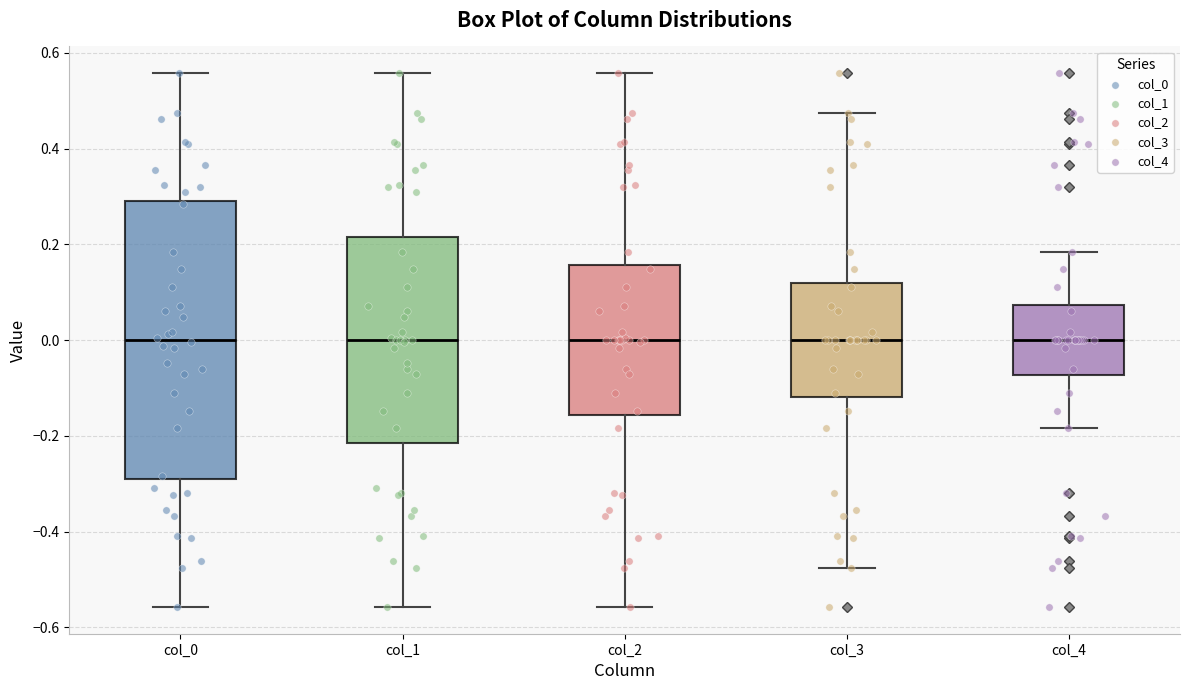

Reading left to right, read every box against the y-axis: the position of its median line, the range the box covers, and the ends of its whiskers. The values are not printed on the chart, so give them approximately, as read against the axis.

col_0: median 0.00, box -0.30 to 0.30, whiskers -0.56 to 0.56
col_1: median 0.00, box -0.22 to 0.22, whiskers -0.56 to 0.56
col_2: median 0.00, box -0.16 to 0.16, whiskers -0.56 to 0.56
col_3: median 0.00, box -0.12 to 0.12, whiskers -0.48 to 0.48
col_4: median 0.00, box -0.08 to 0.08, whiskers -0.18 to 0.18